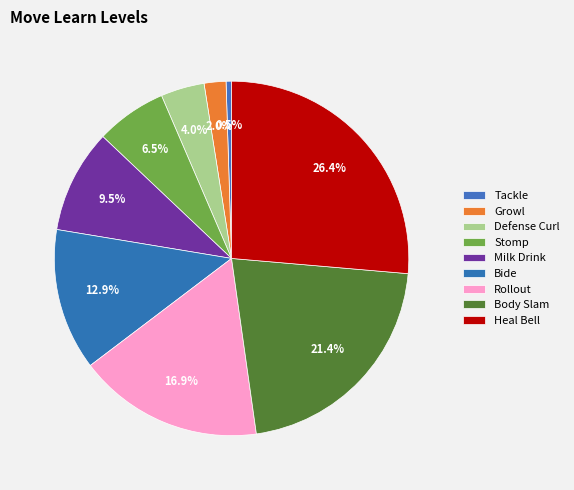

To the nearest percent, what percentage of the pie is Stomp?

6%